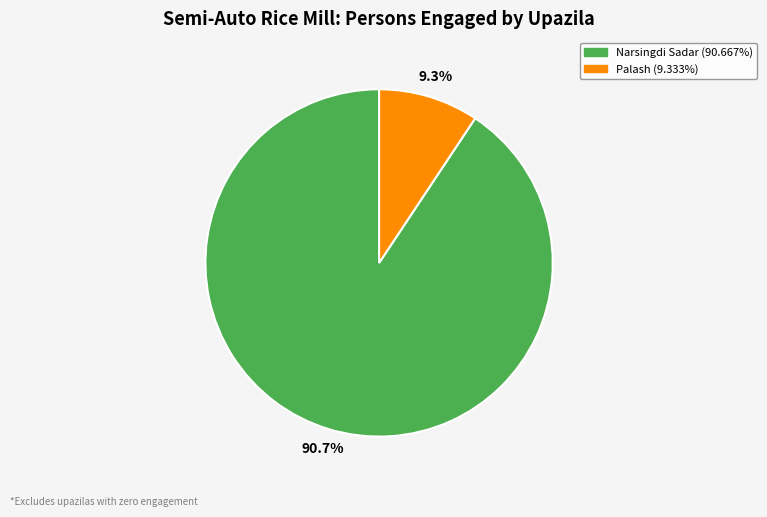

To the nearest percent, what is the combined percentage of Palash and Narsingdi Sadar?

100%